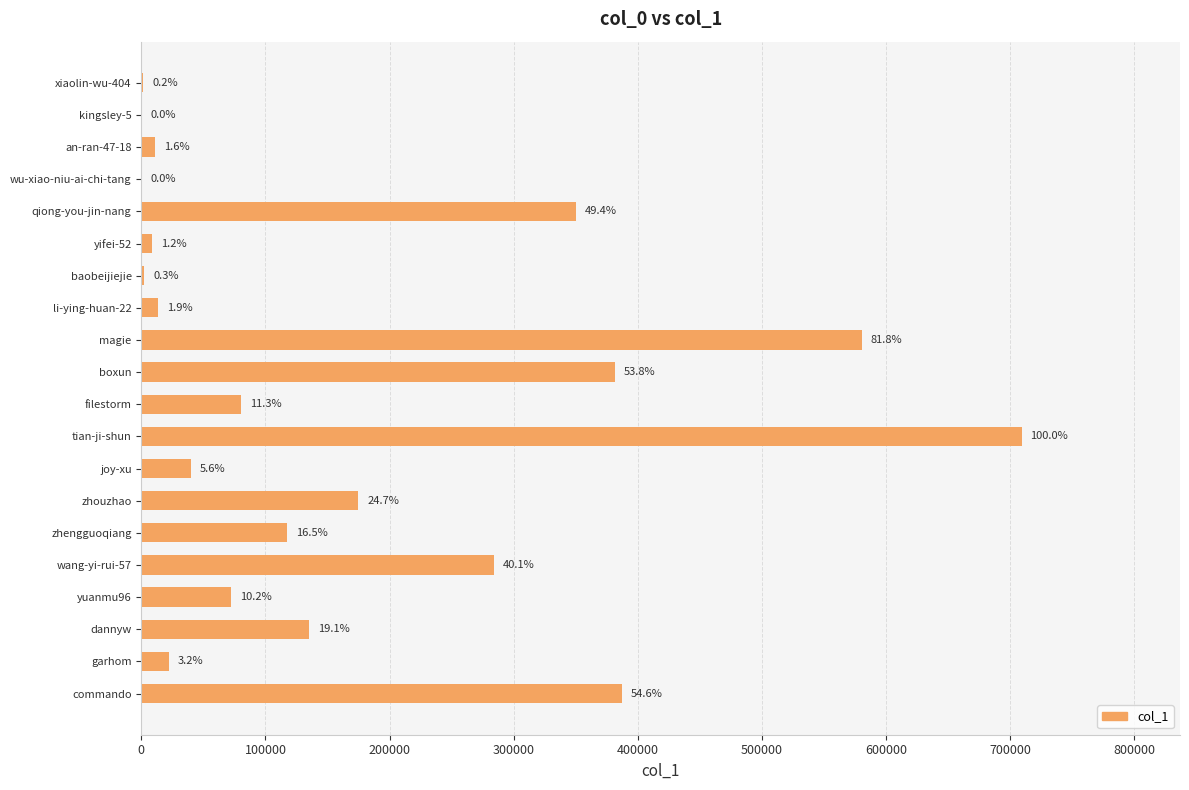

Are the bars horizontal?

Yes